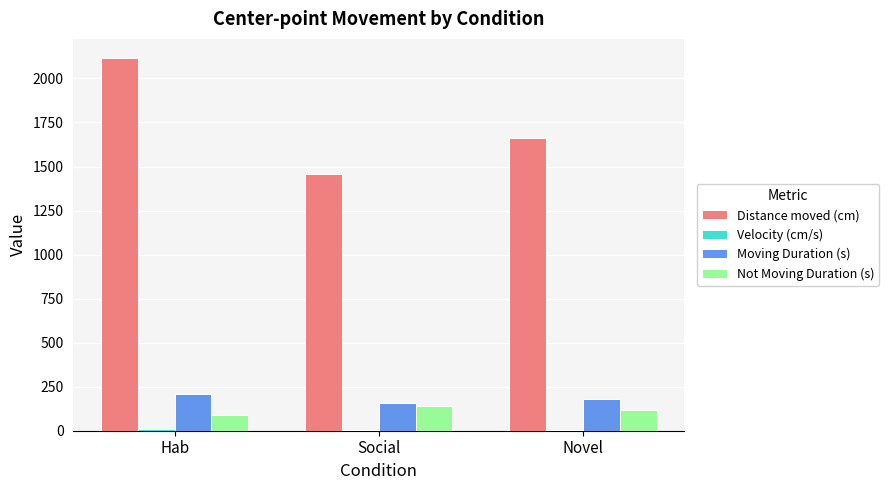

What is the average value of the Moving Duration (s) series?

182.2